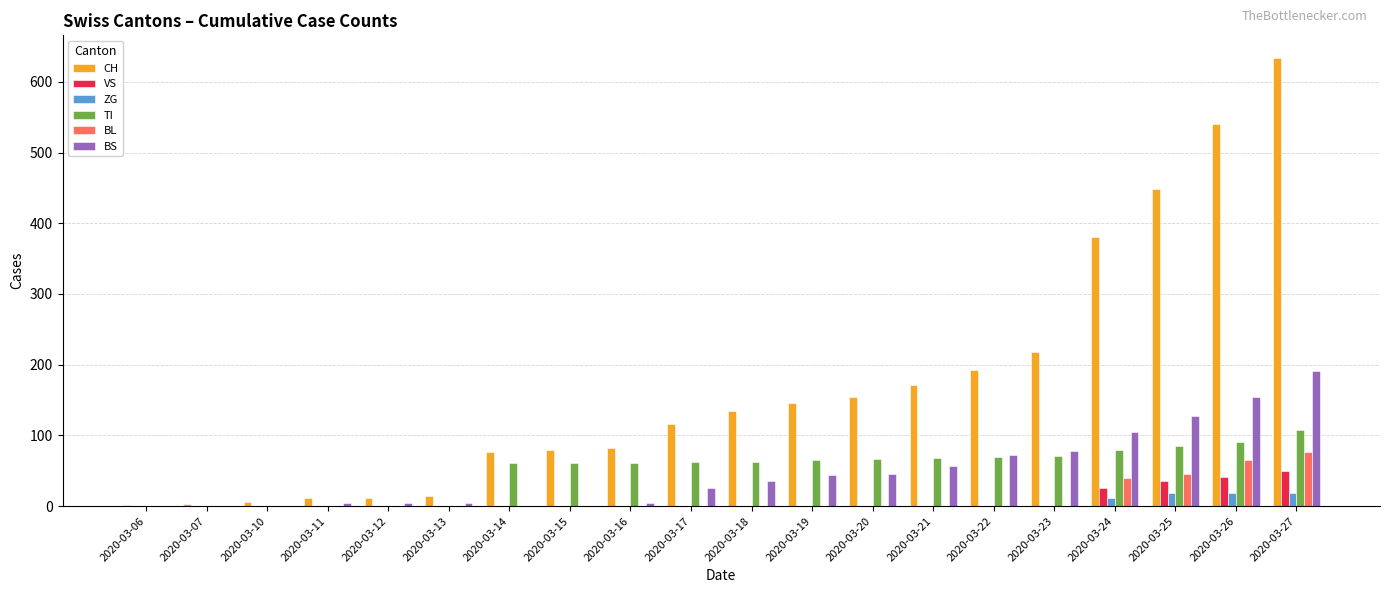

What is the average value of the BS series?

48